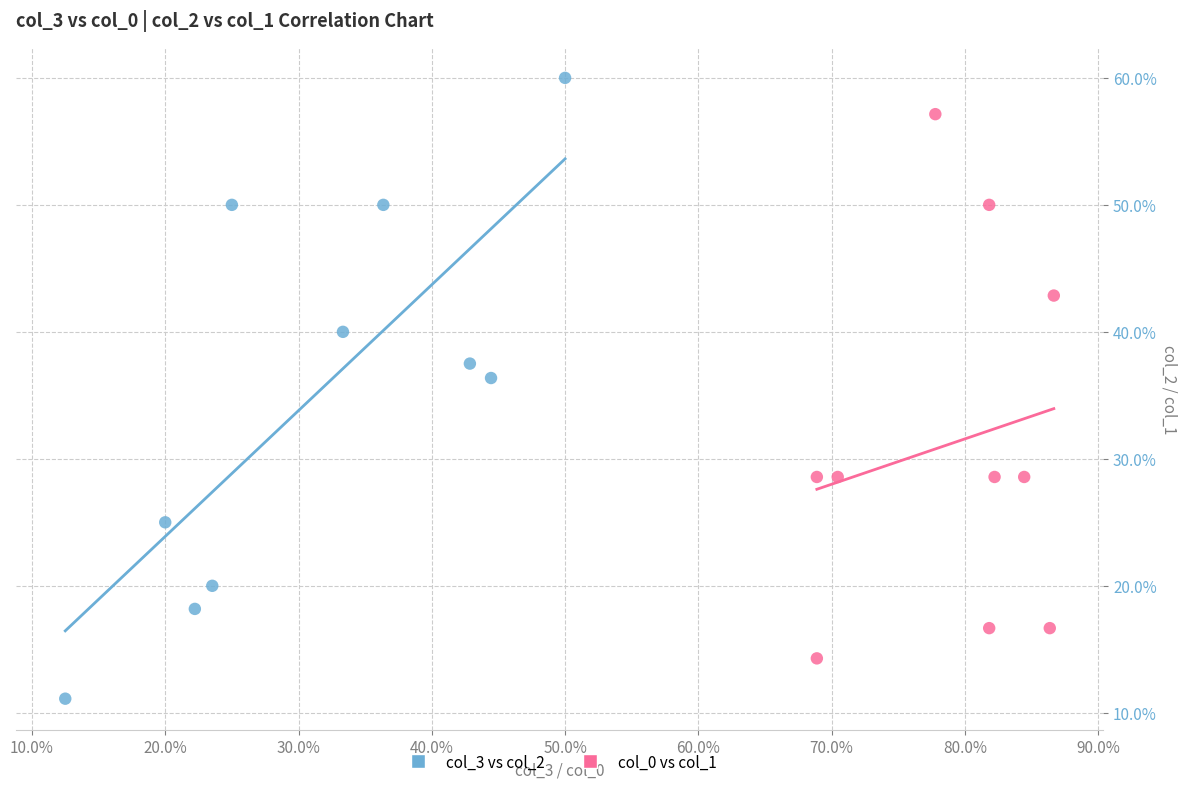

Which series reaches the maximum Y coordinate?

col_3 vs col_2